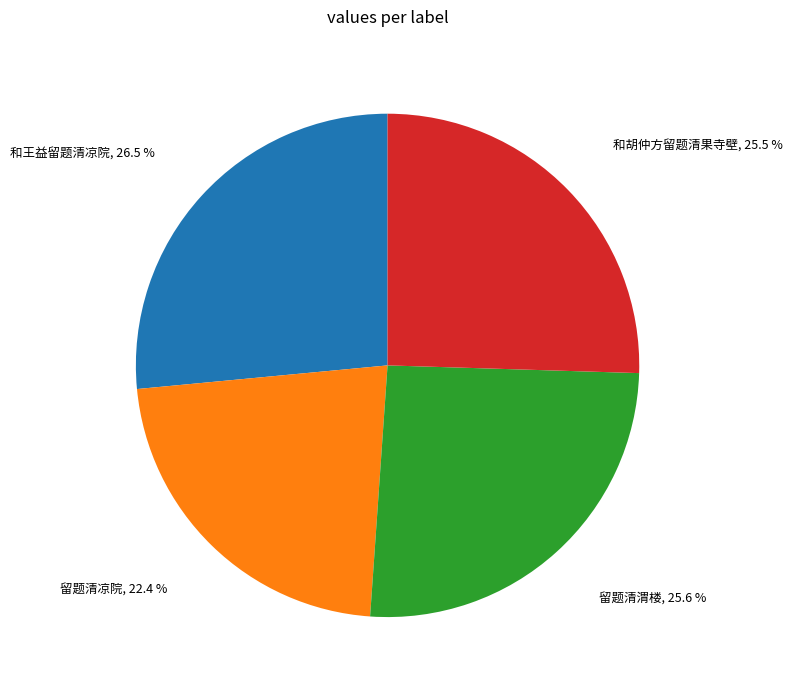

Combined, do 和胡仲方留题清果寺壁, 25.5 % and 留题清渭楼, 25.6 % account for over 50%?

Yes